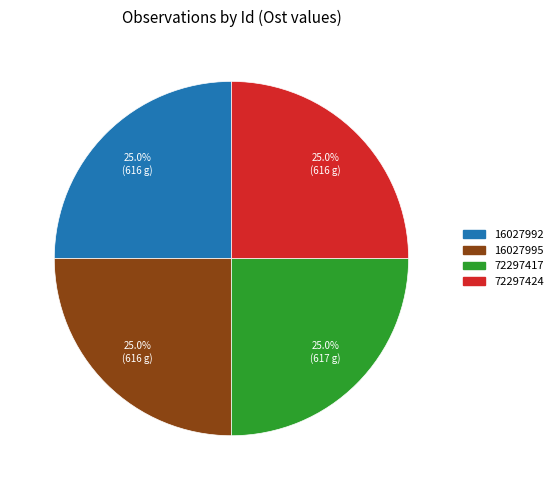

True or false: 72297417 accounts for 31% of the total.

False